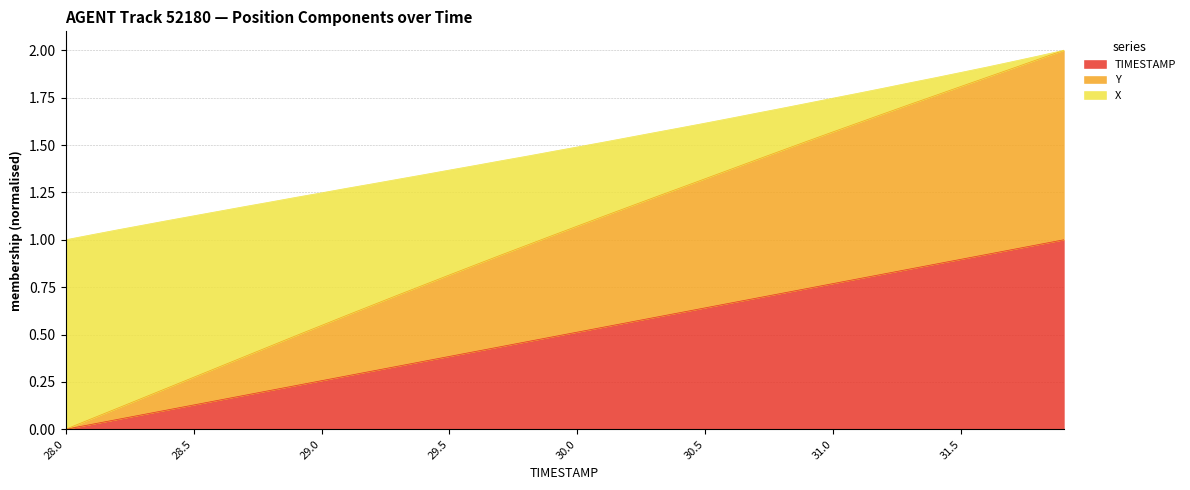

What are all the series names shown in the legend?

TIMESTAMP, Y, X